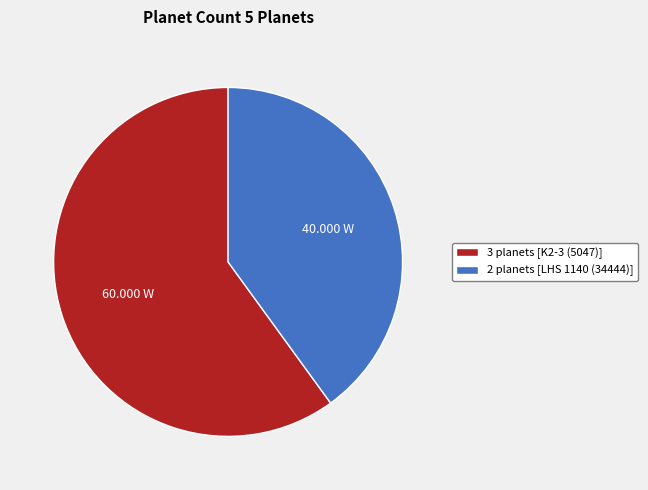

Which has a higher value, 3 planets [K2-3 (5047)] or 2 planets [LHS 1140 (34444)]?

3 planets [K2-3 (5047)]